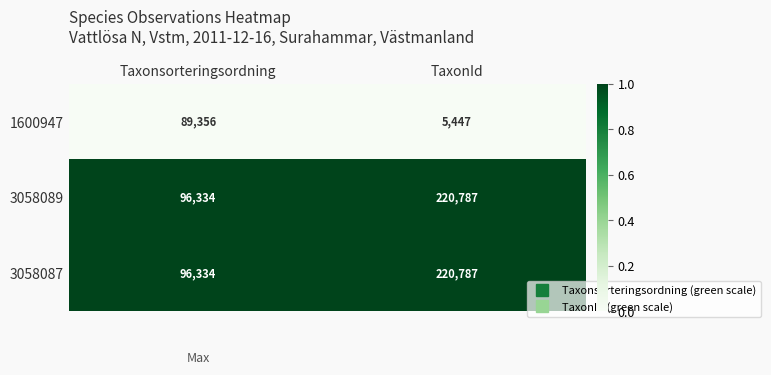

How many data points does each series have?

2